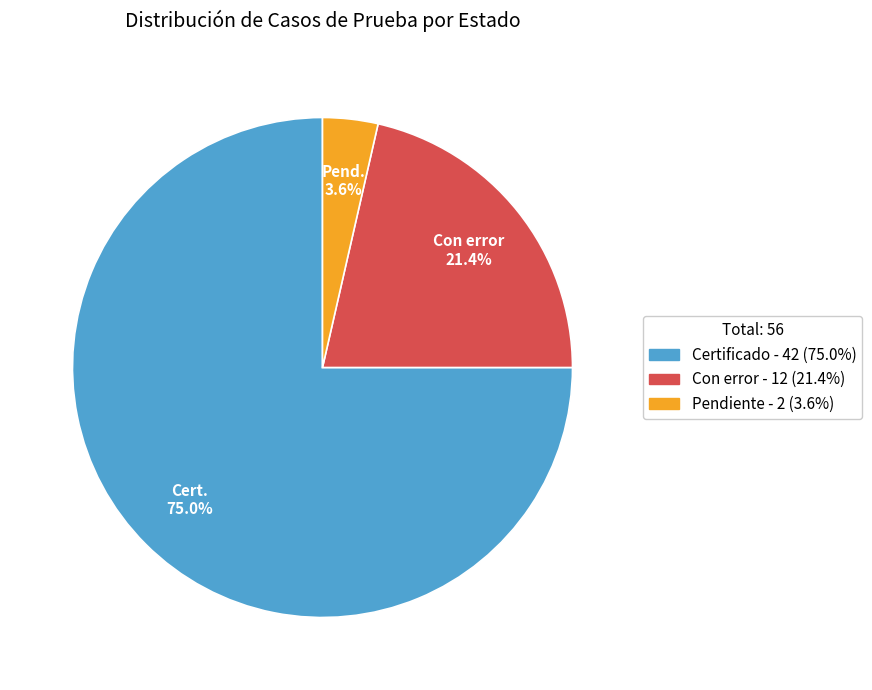

Does any single category account for the majority?

Yes